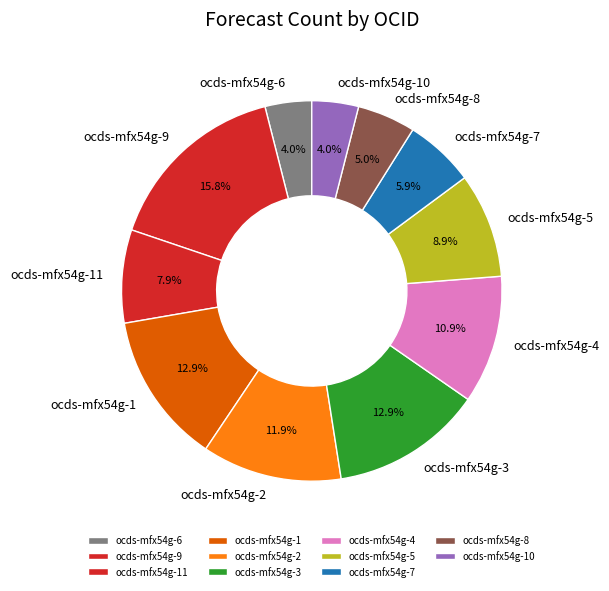

Which slice is the largest?

ocds-mfx54g-9